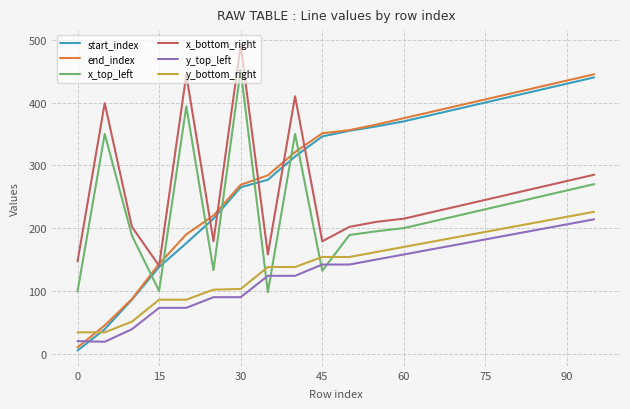

How many times do y_bottom_right and x_top_left cross each other?

4